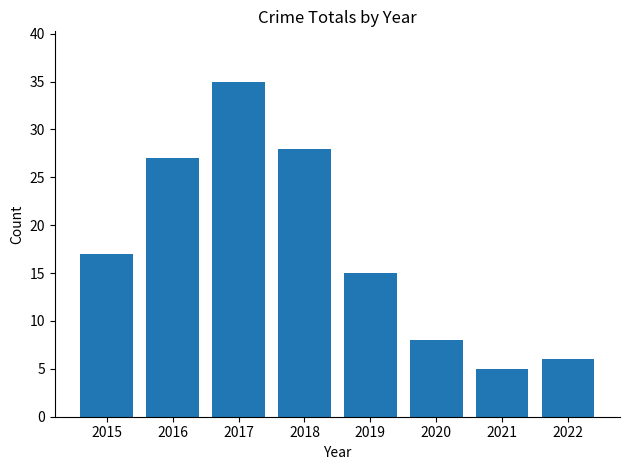

Reading right to left, what are all the values shown in this chart?

6	5	8	15	28	35	27	17